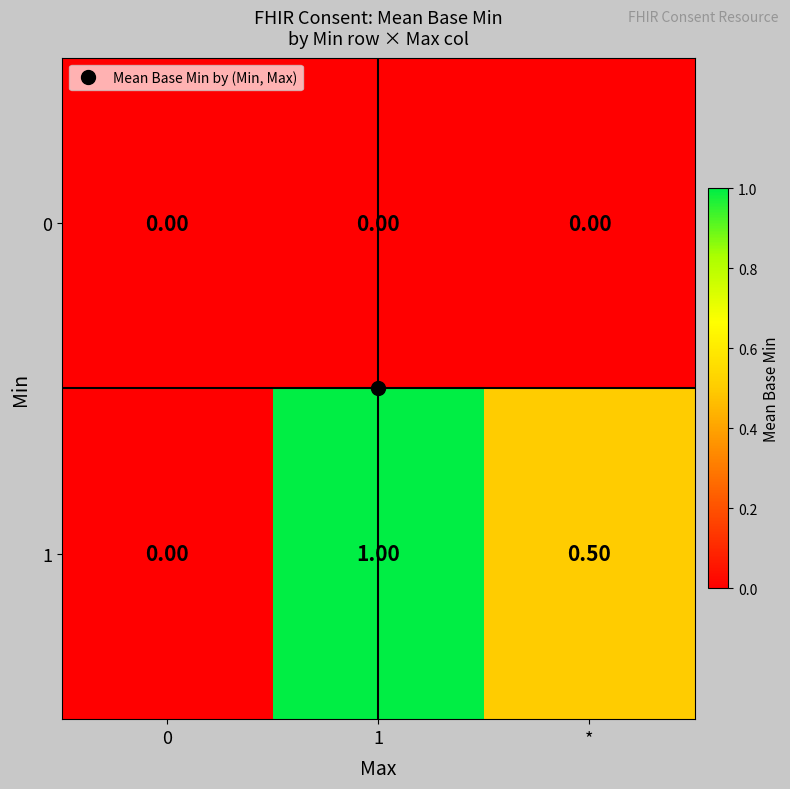

What is the difference between the maximum and second lowest values in the 1 series?

0.5